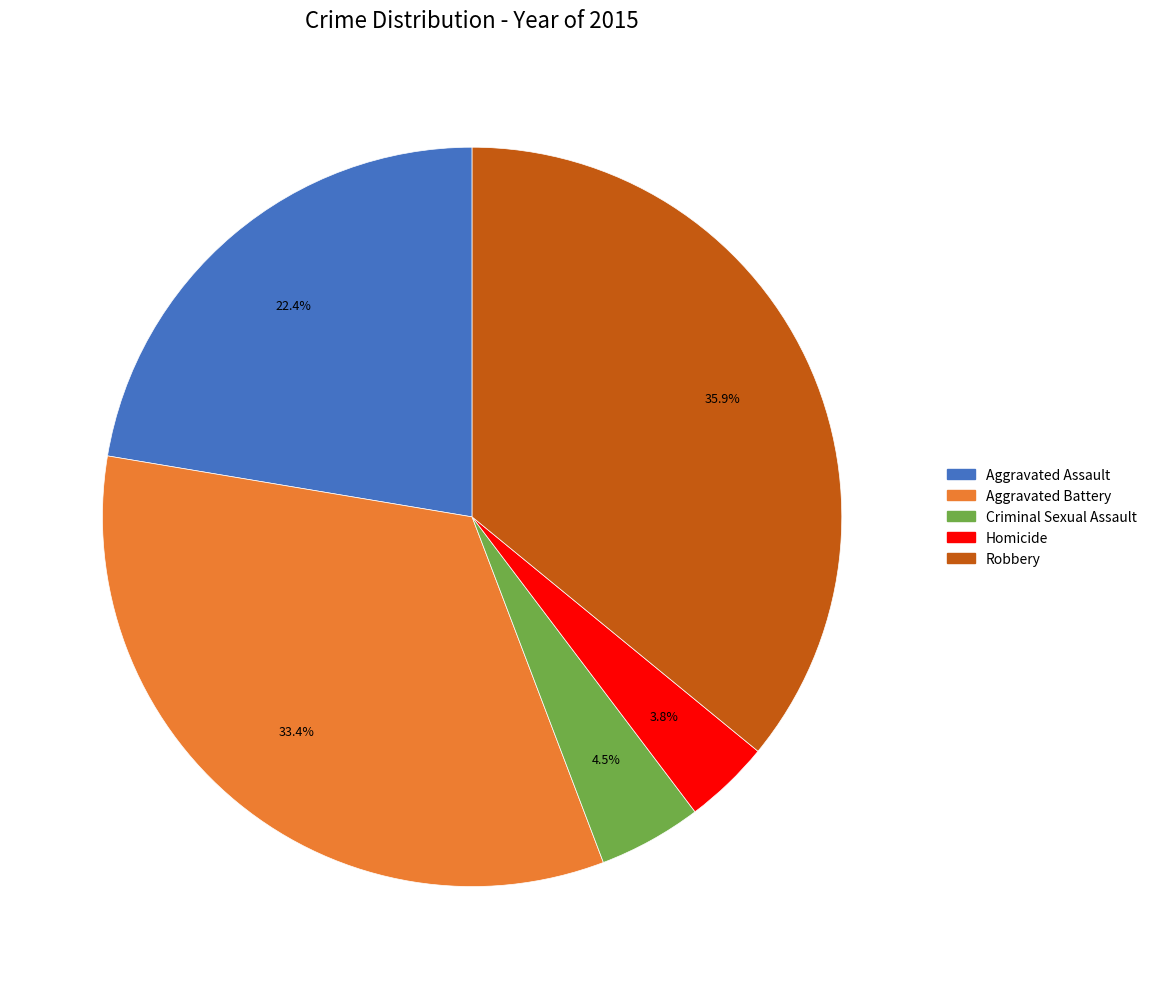

Does Aggravated Battery represent more than half of the total?

No